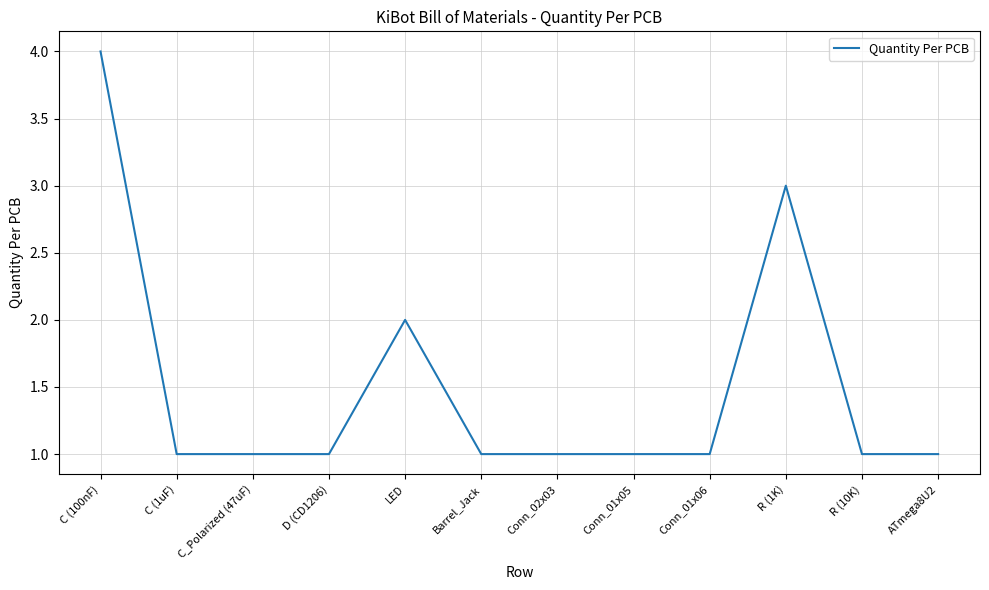

At which category does the chart reach its peak across all series?

C (100nF)